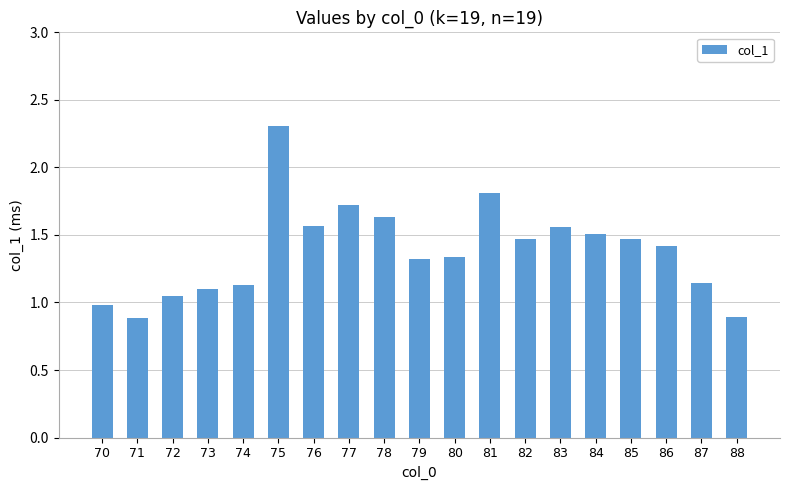

Where is the data nearest to the value 1?

70